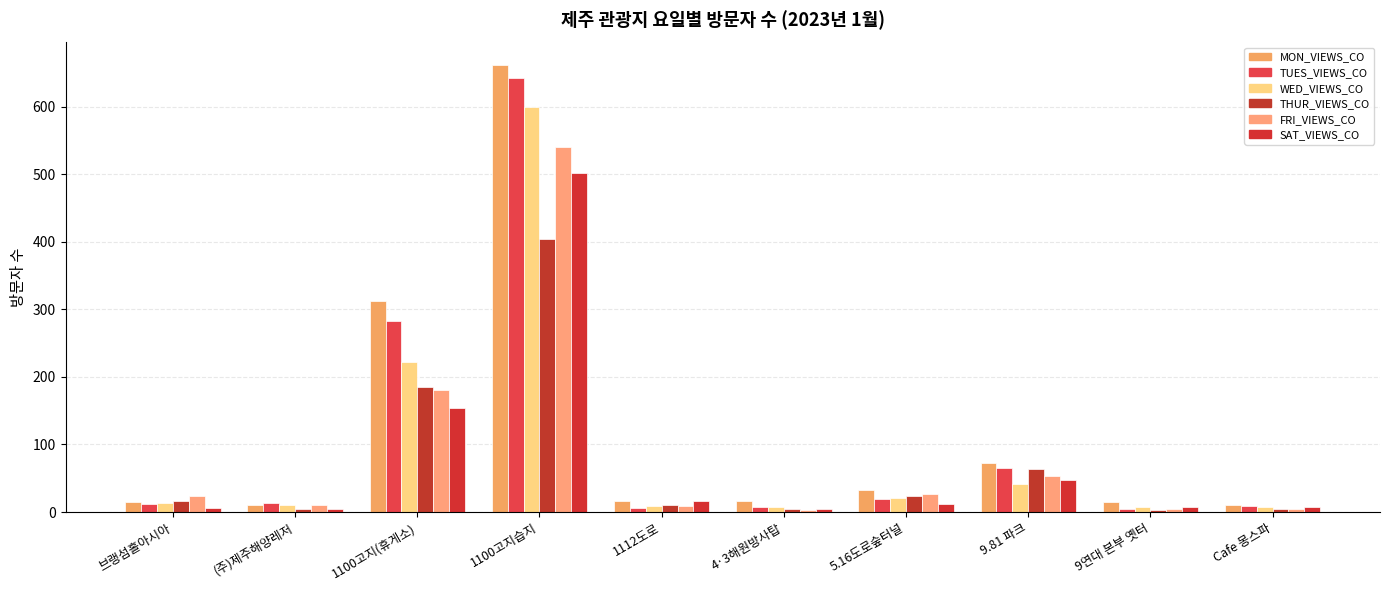

How many bars are there in each group?

6